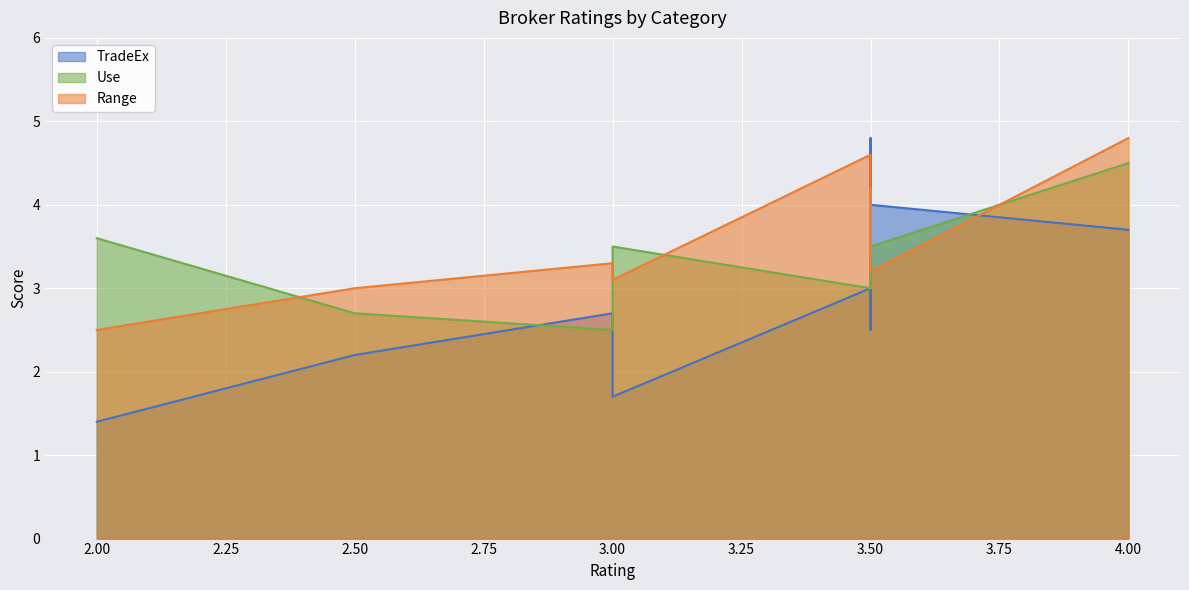

What is the sum of all Use values?

34.0